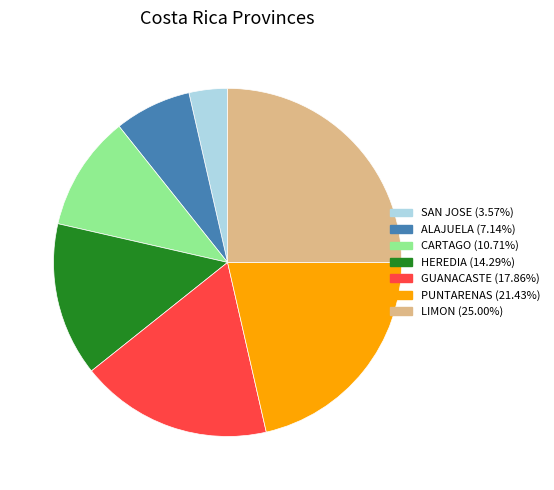

Is SAN JOSE the majority of the pie?

No